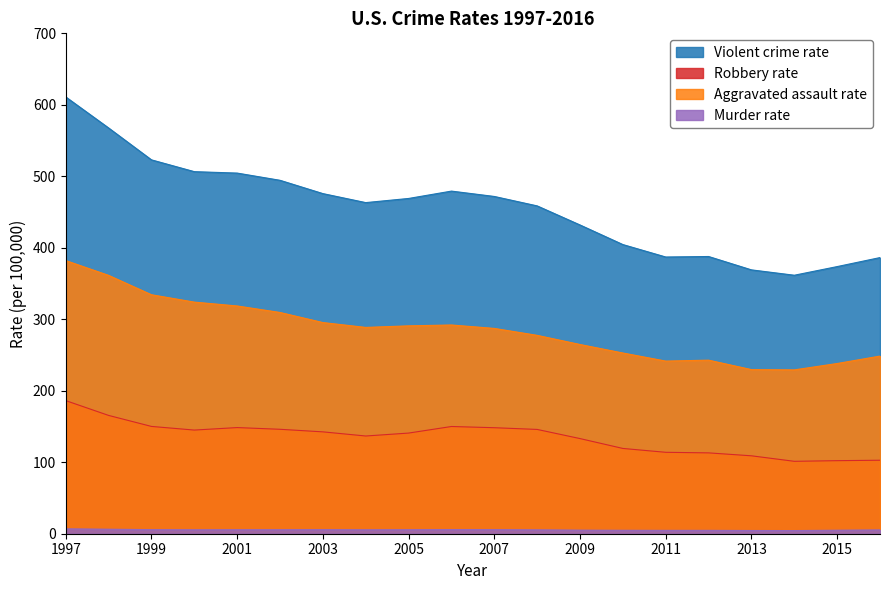

Rank the series by their average value, from lowest to highest.

Murder rate, Robbery rate, Aggravated assault rate, Violent crime rate